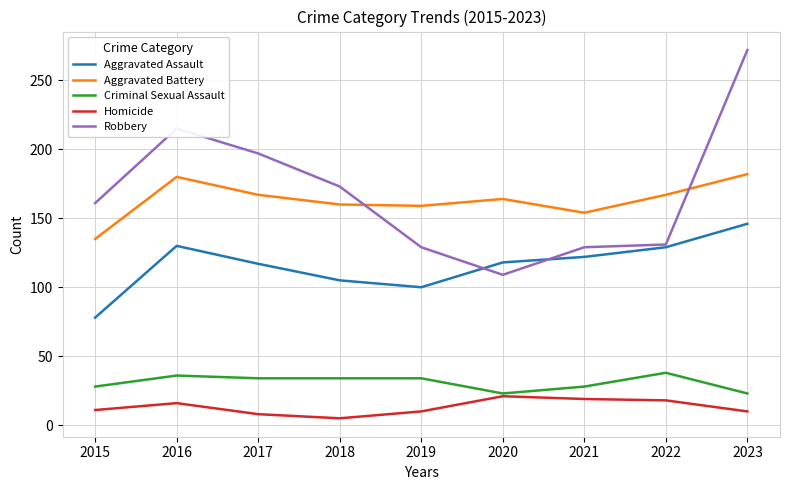

Which category has the highest value across all series?

2023